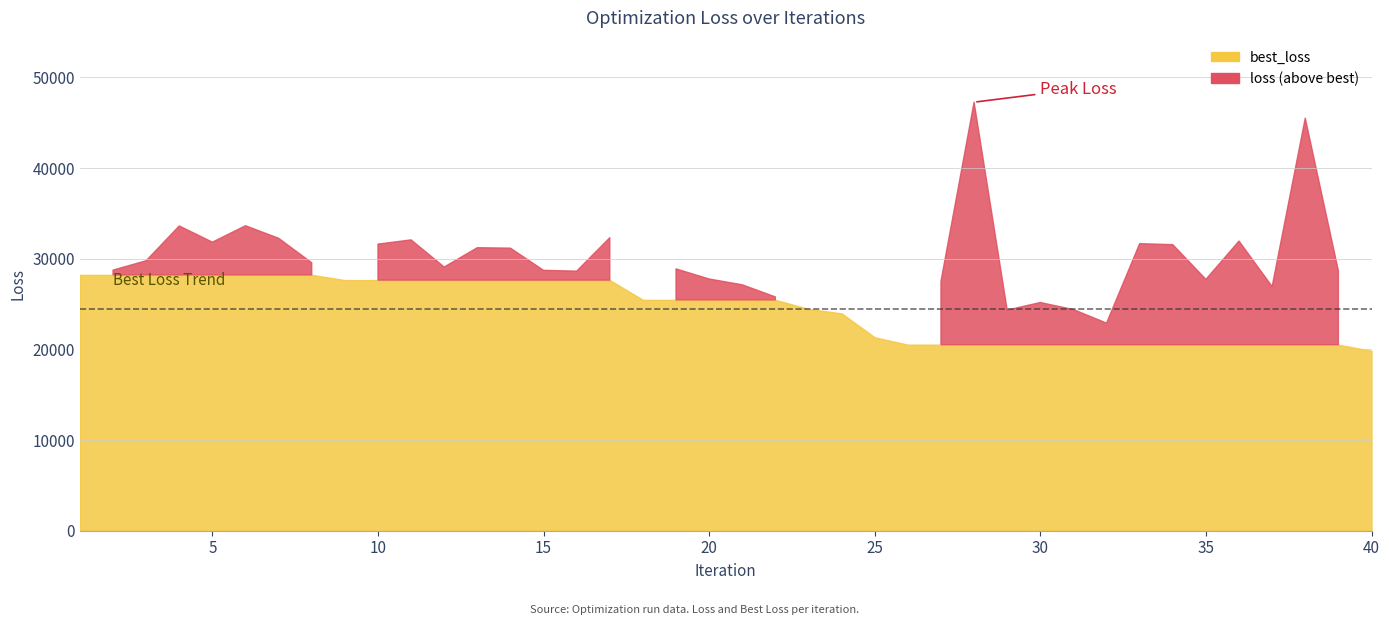

Is it true that loss equals 28221.9 at 1?

True